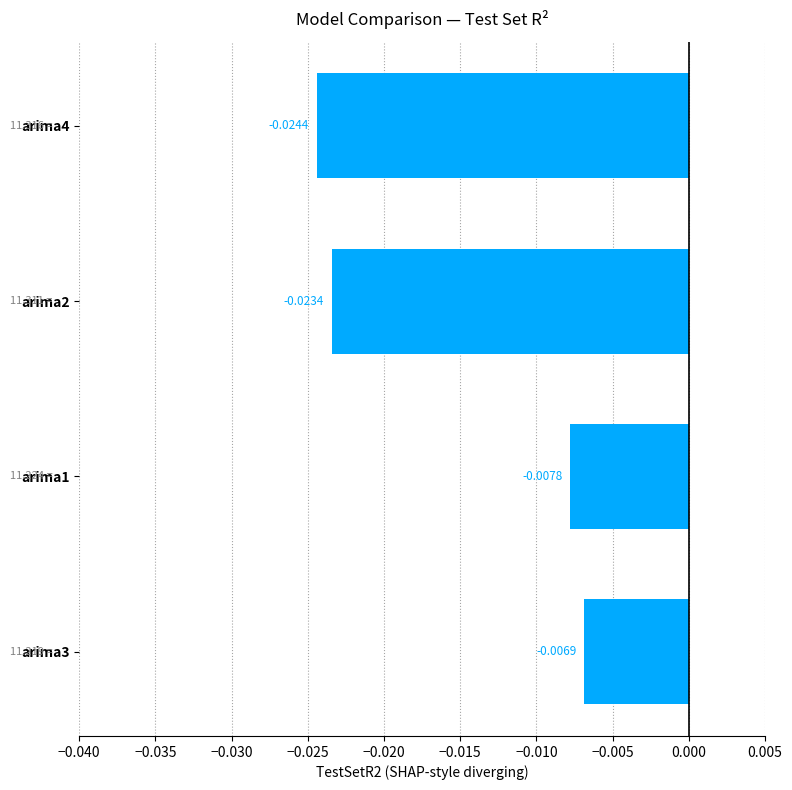

List the labels in order of value, smallest first.

arima4, arima2, arima1, arima3